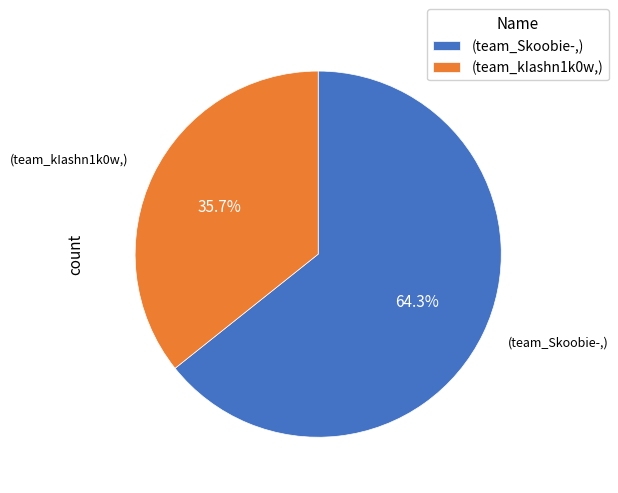

Do (team_kIashn1k0w,) and (team_Skoobie-,) together represent more than half of the pie?

Yes